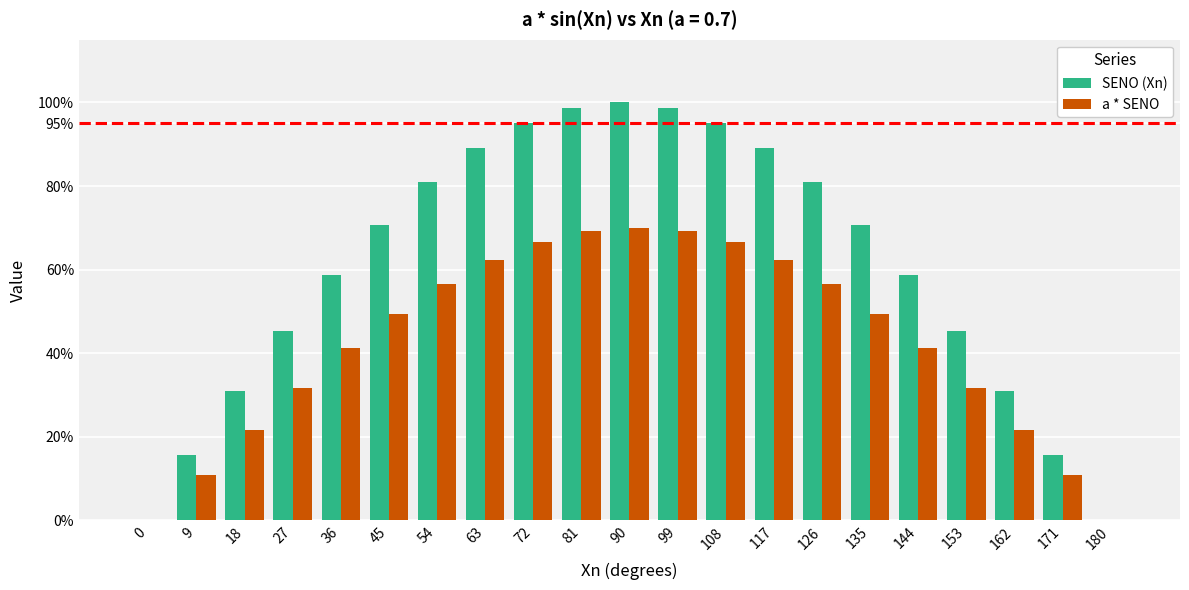

What are all the series names shown in the legend?

SENO (Xn), a * SENO